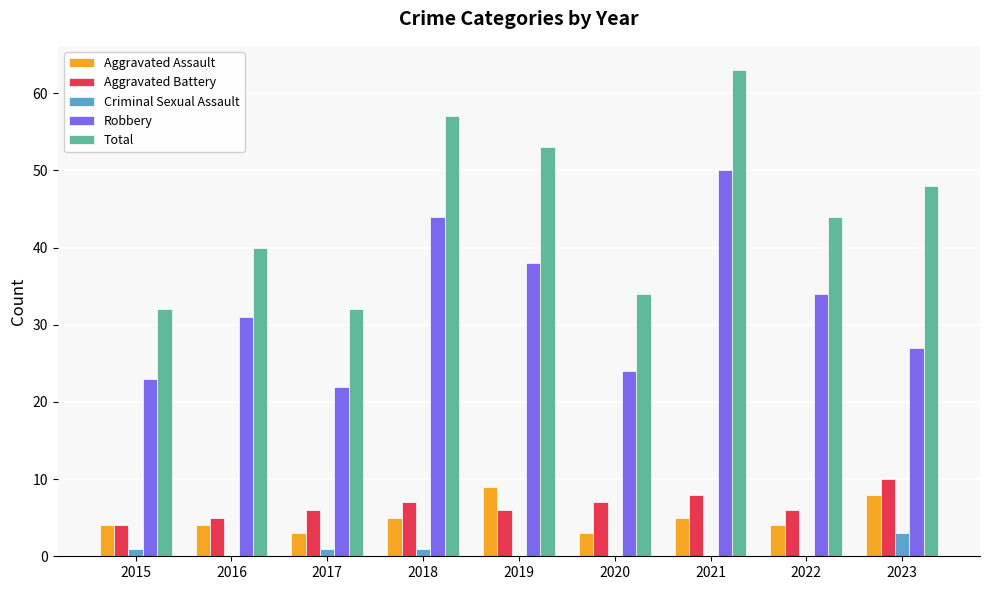

At which category is the sum across all series the highest?

2021